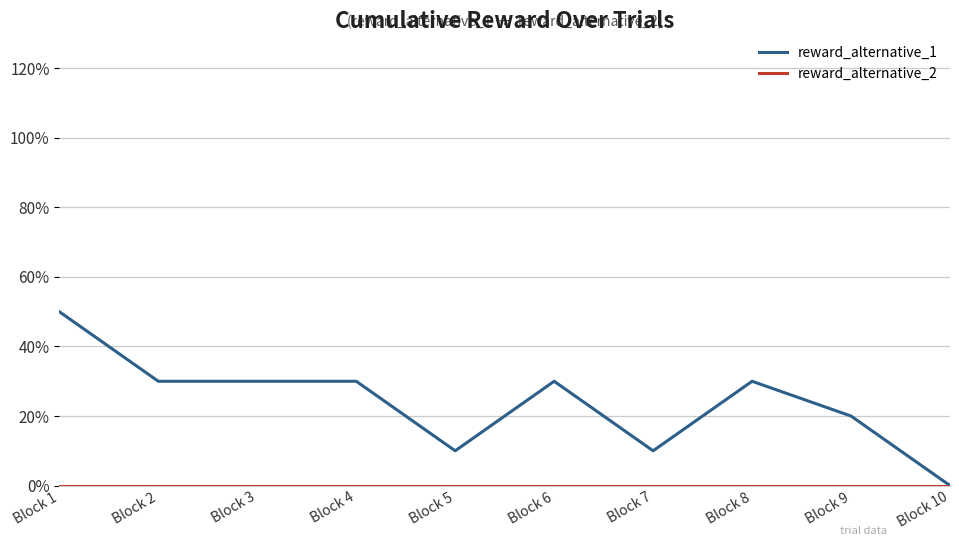

True or false: reward_alternative_1 has a value of 0.2 at Block 7.

False